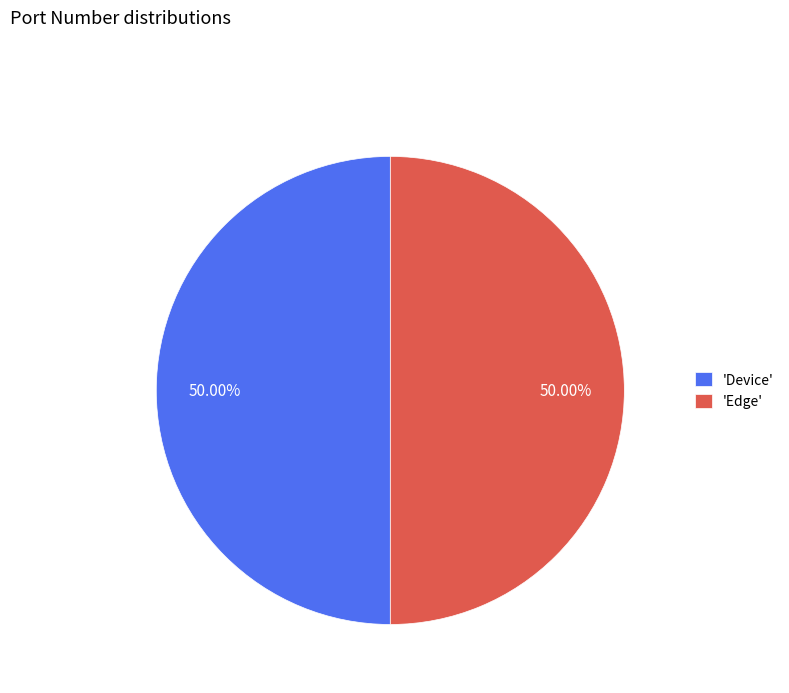

What is the ratio of the value at 'Edge' to the value at 'Device'?

1.0